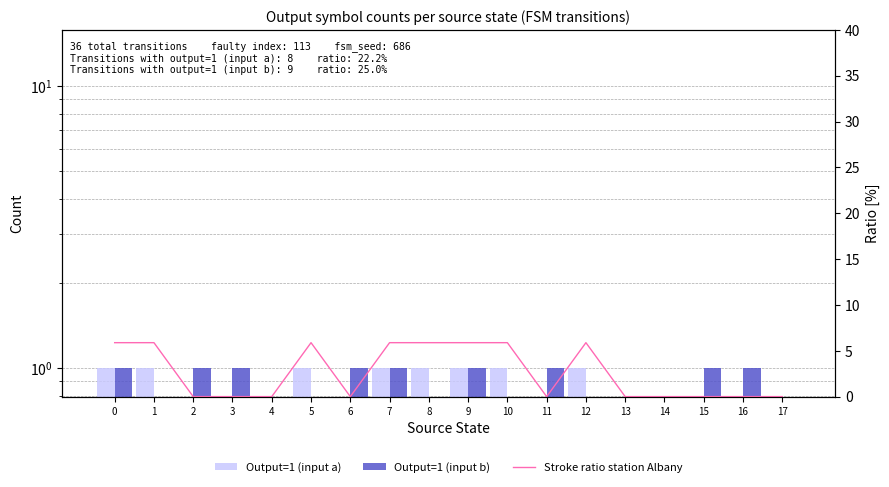

Are the bars grouped side by side (vs. stacked)?

Yes